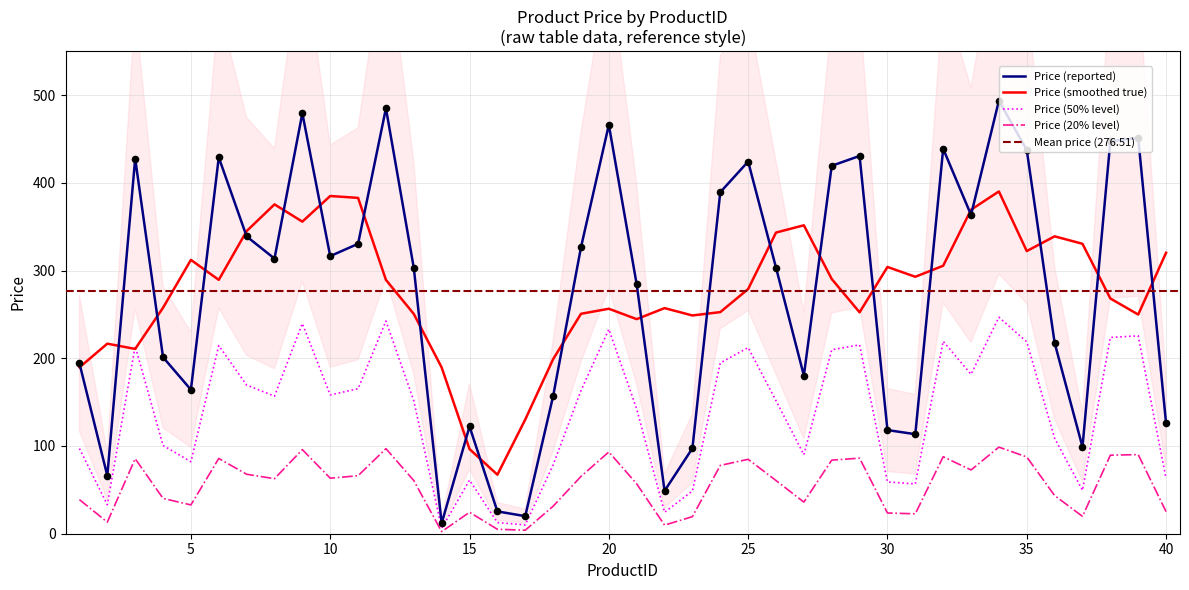

What is the change in value from 14 to 15?

+22.1